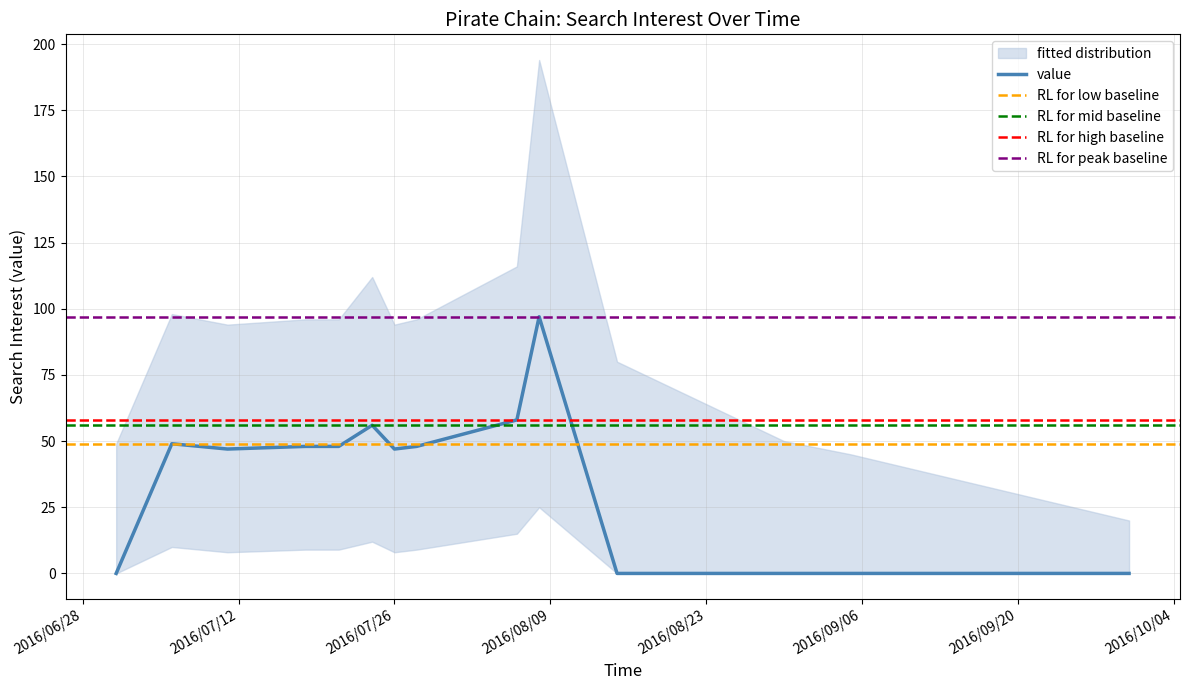

How many data points does each series have?

20